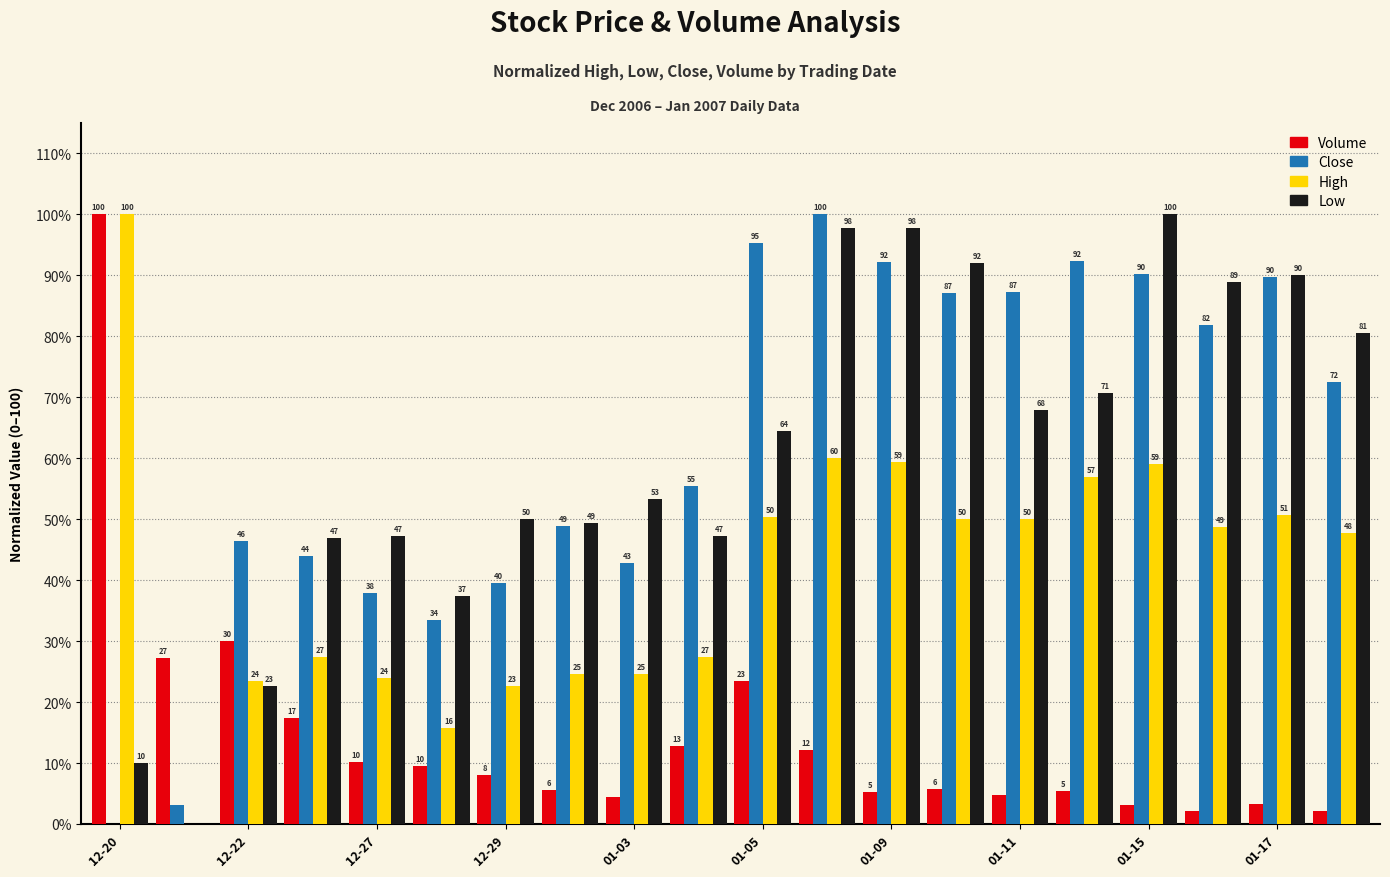

What is the highest value of the Low series?

100.0